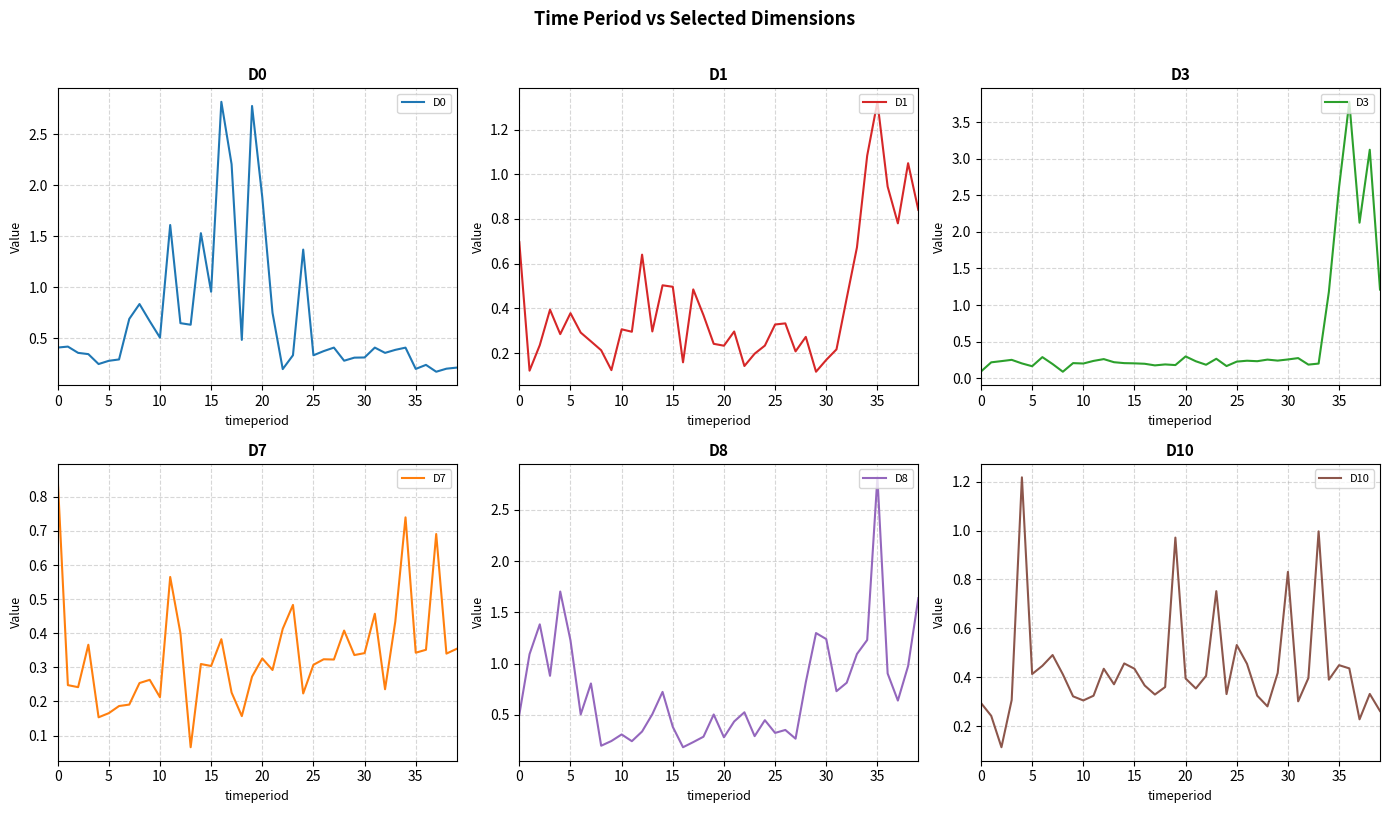

The value of D0 at 22 is 0.2. True or false?

True